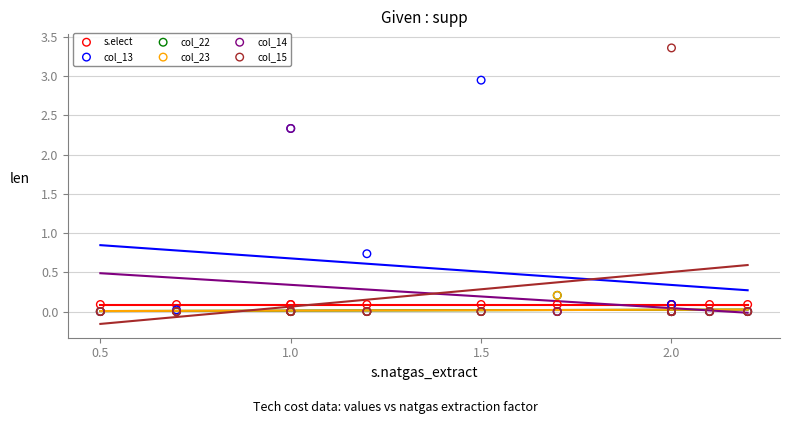

What are all the series names shown in the legend?

s.elect, col_13, col_22, col_23, col_14, col_15